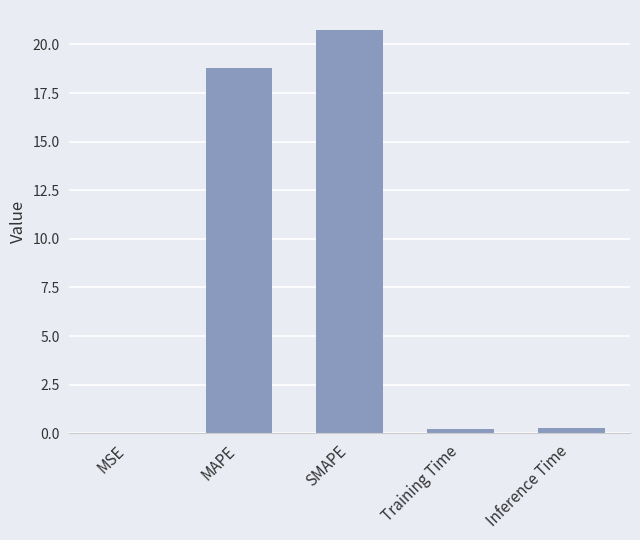

True or false: the data shows 20.7 at SMAPE.

True